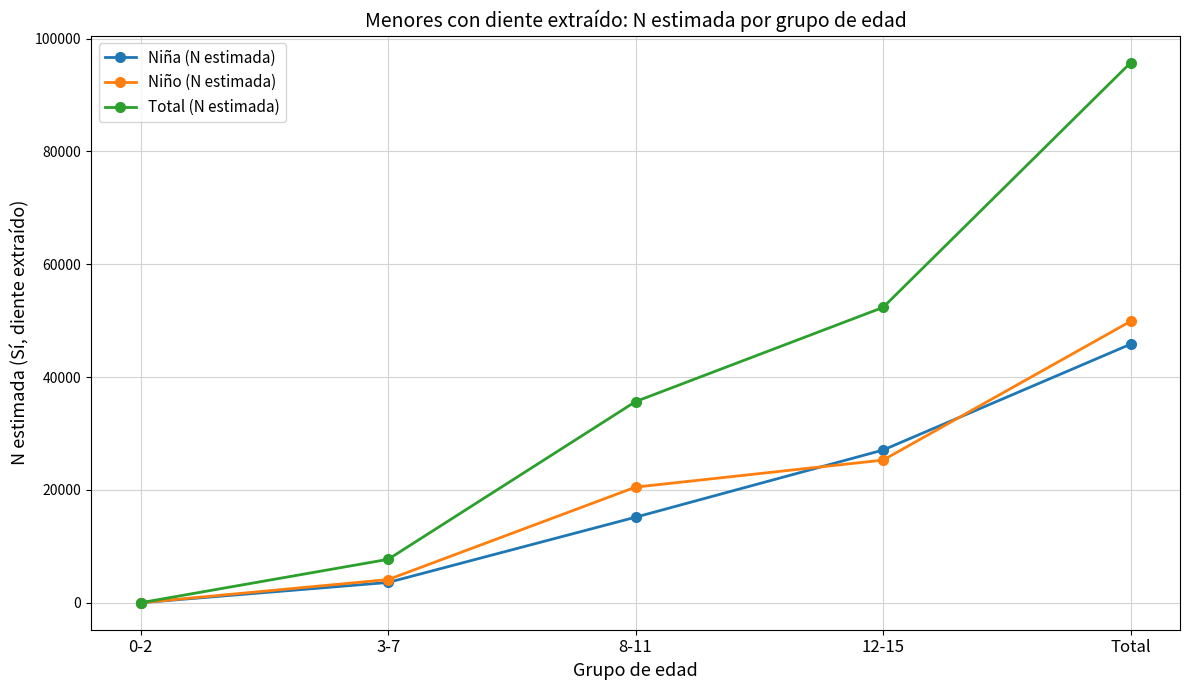

What is the spread (max minus min) of values at Total?

49879